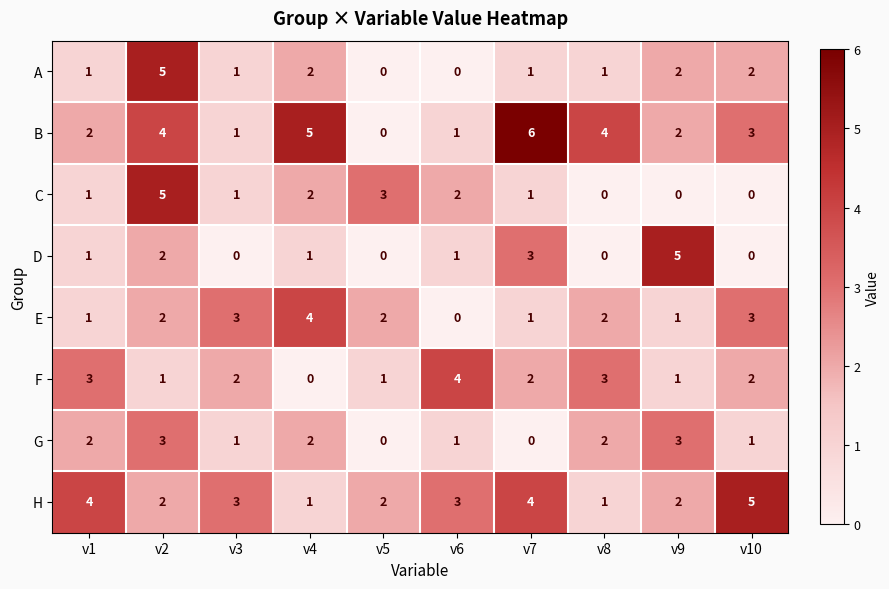

What is the spread (max minus min) of values at v7?

6